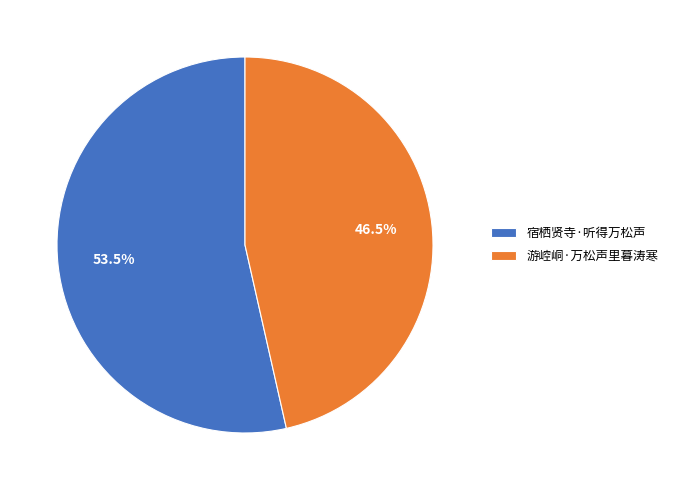

To the nearest percent, what is the difference between the largest and smallest slice percentages?

7%